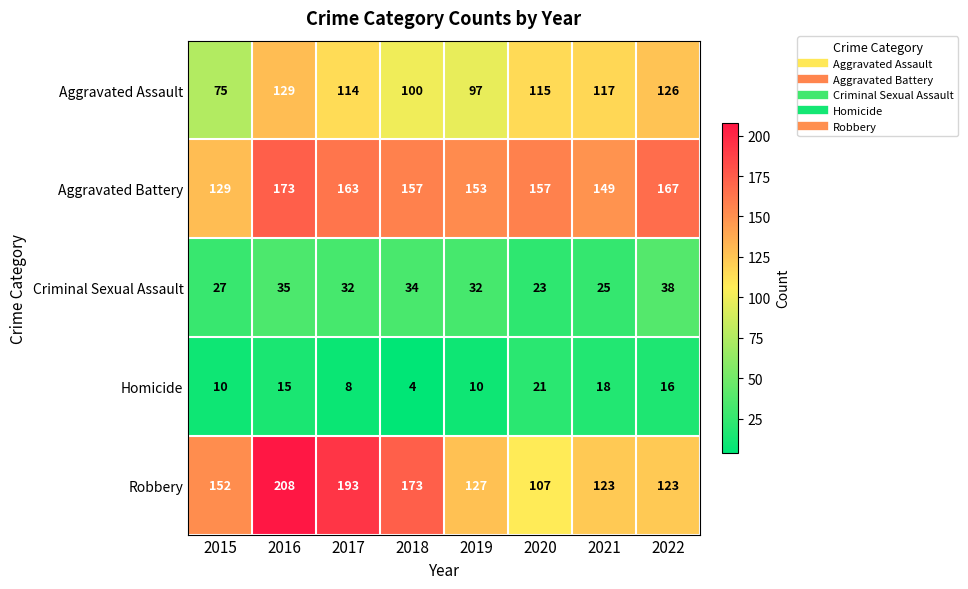

True or false: Robbery has a value of 123 at 2021.

True